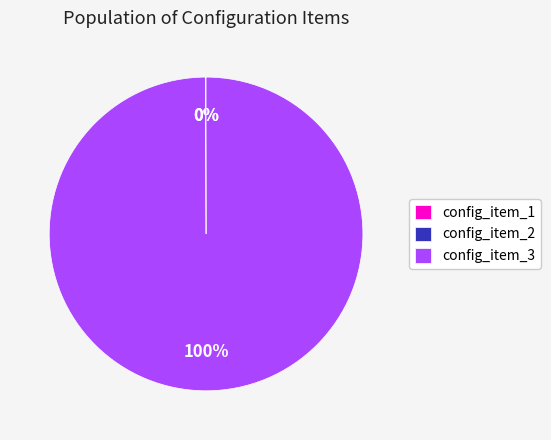

Which slice represents more than half of the pie?

config_item_3